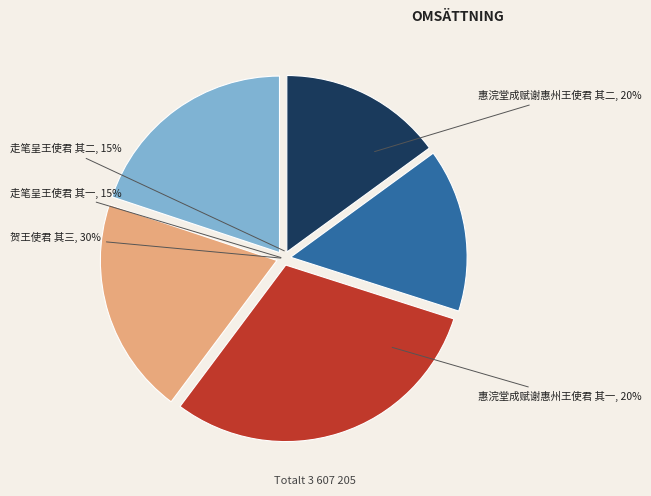

Between 走笔呈王使君 其一 and 贺王使君 其三, which is larger?

贺王使君 其三